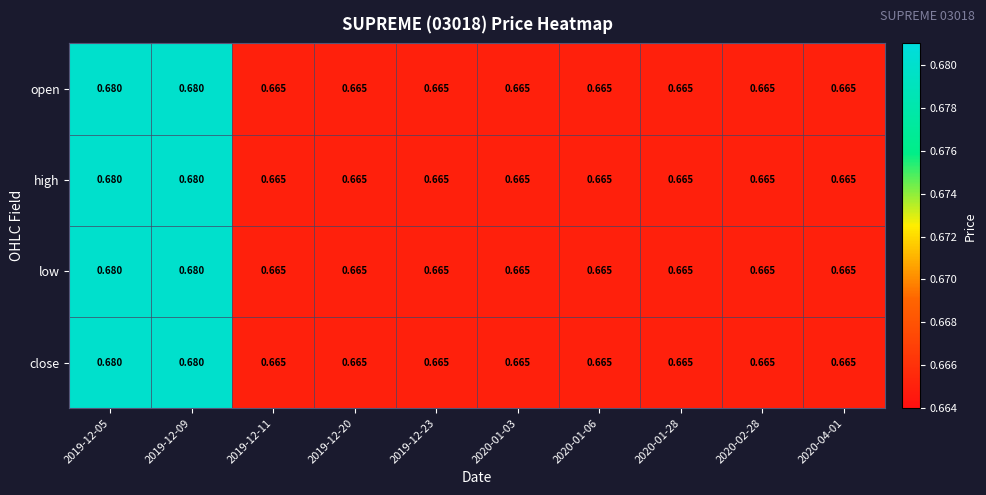

What is the total value across all series at 2020-01-06?

2.7